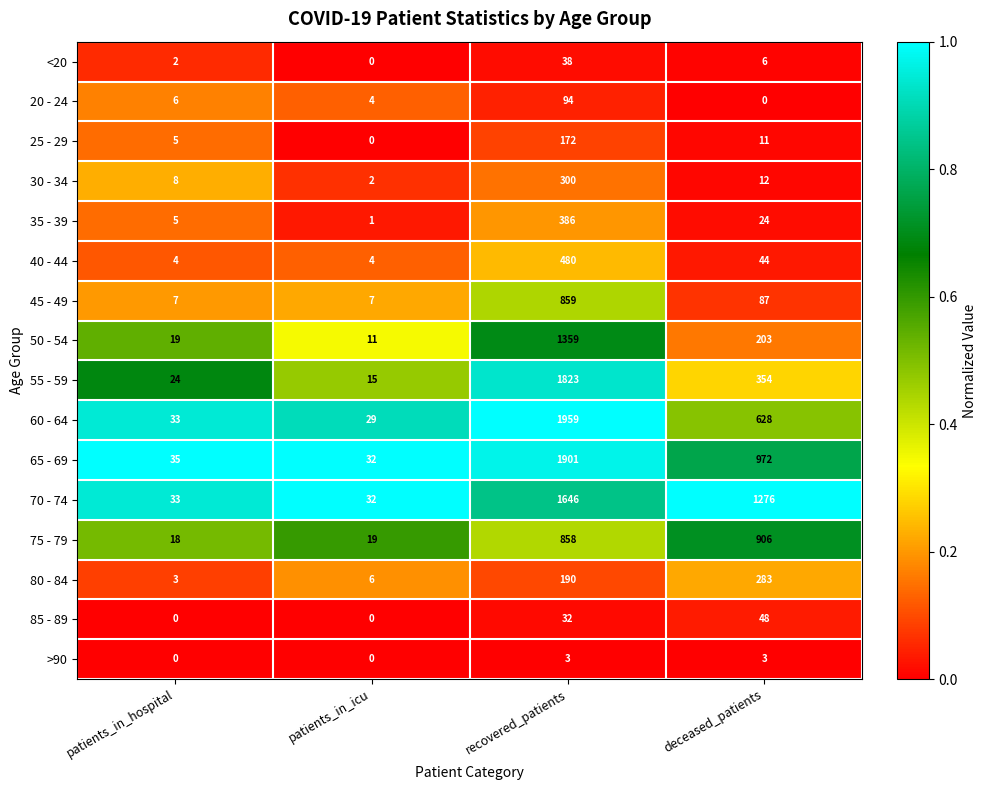

What is the approximate value of 55 - 59 at patients_in_icu?

15